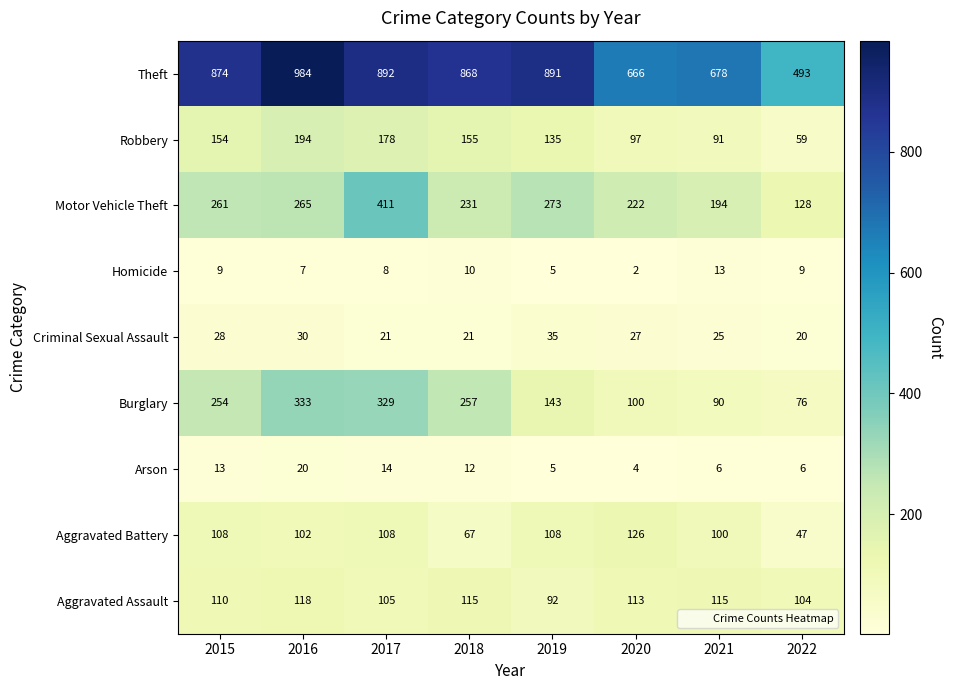

What is the total value across all series at 2016?

2053